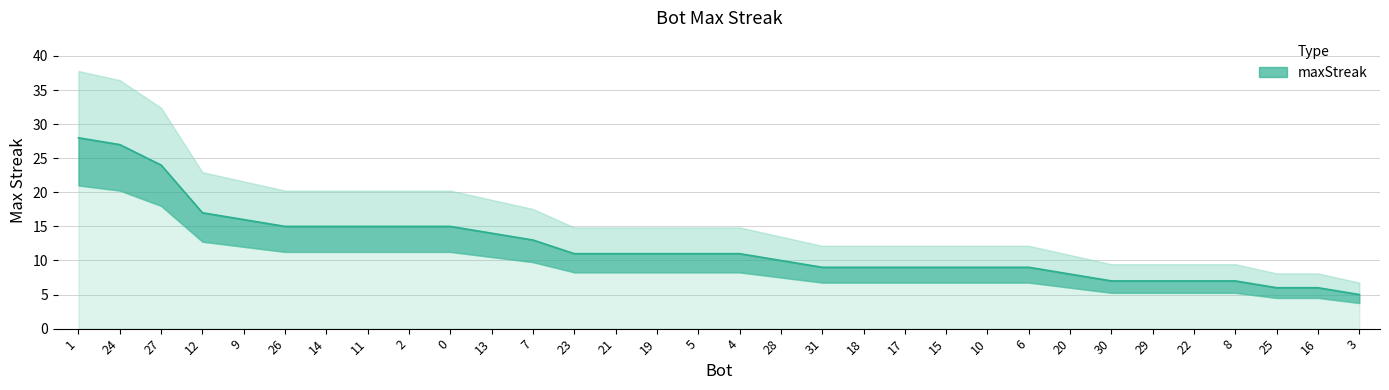

Between 4 and 19, which is larger?

4